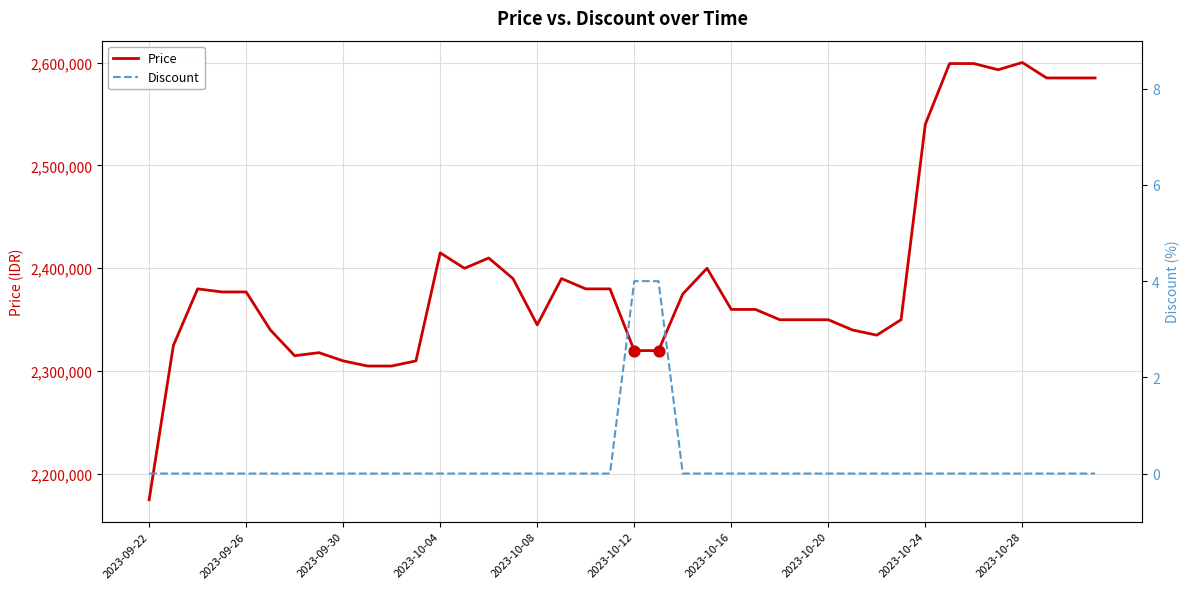

What are all the series names shown in the legend?

Price, Discount